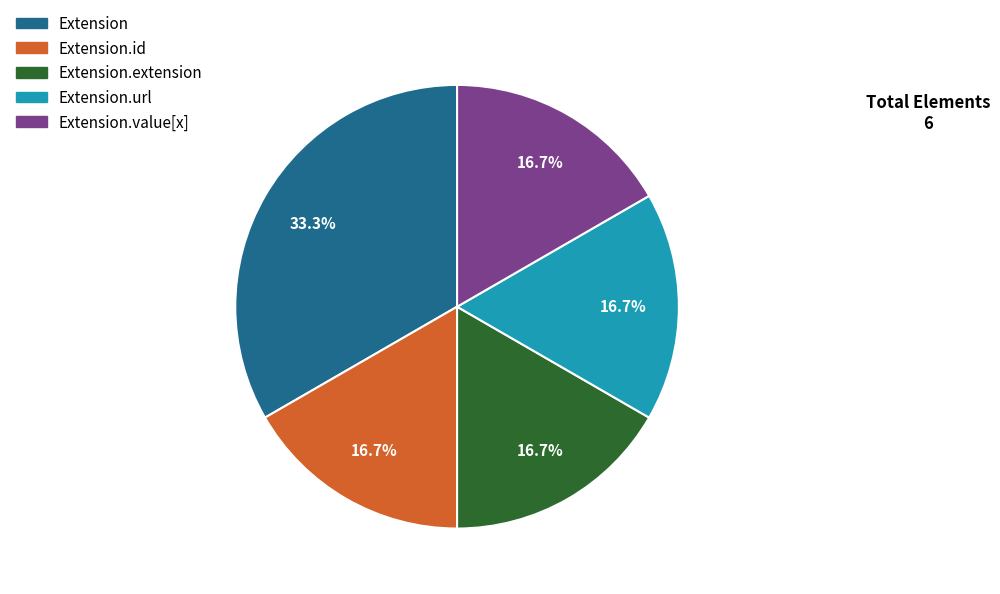

Is there any slice that represents more than half of the pie?

No